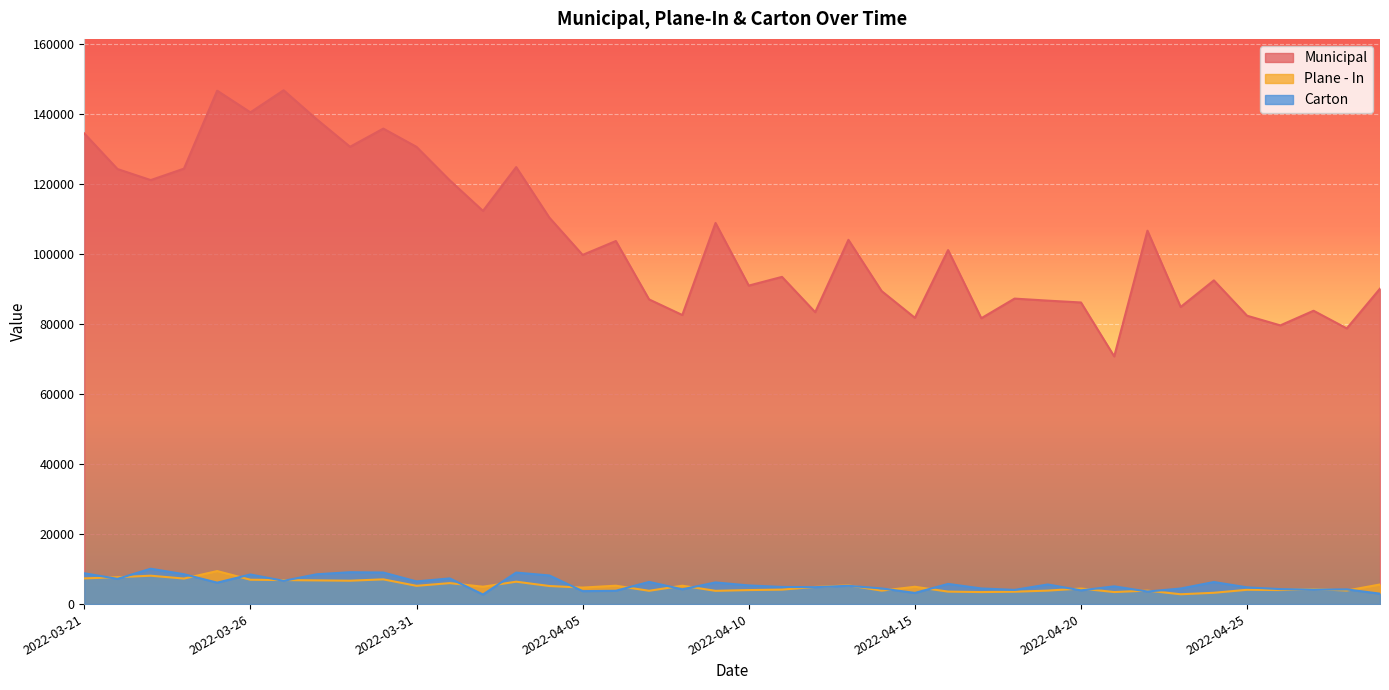

Where is the first local maximum for Municipal?

2022-03-25